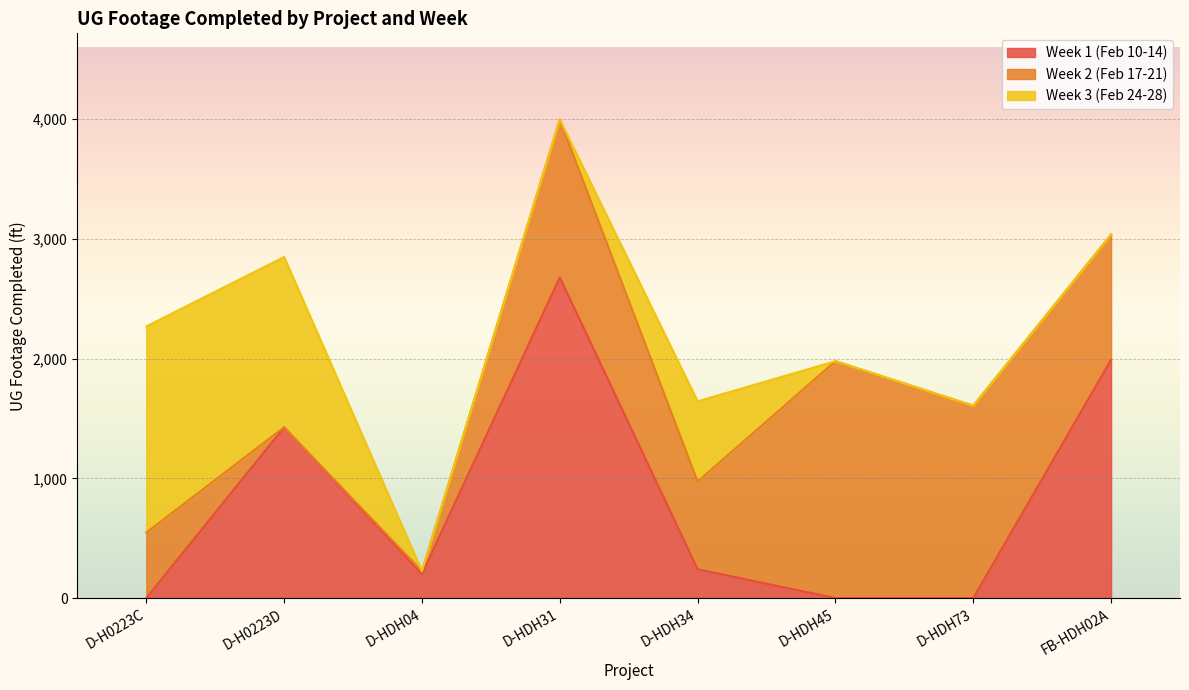

Where is the first local minimum for Week 2 (Feb 17-21)?

D-H0223D